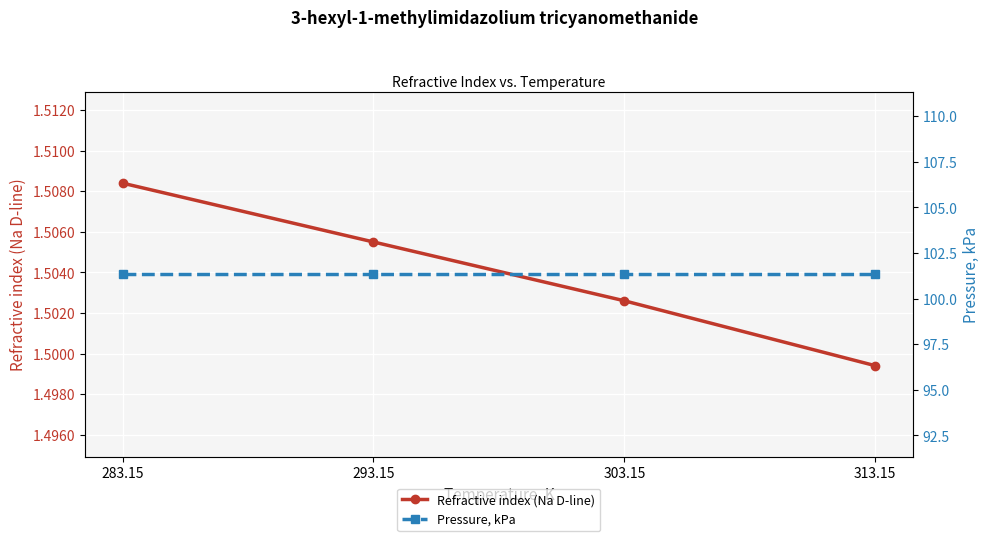

True or false: Refractive index (Na D-line) has a value of 0.9 at 303.15.

False